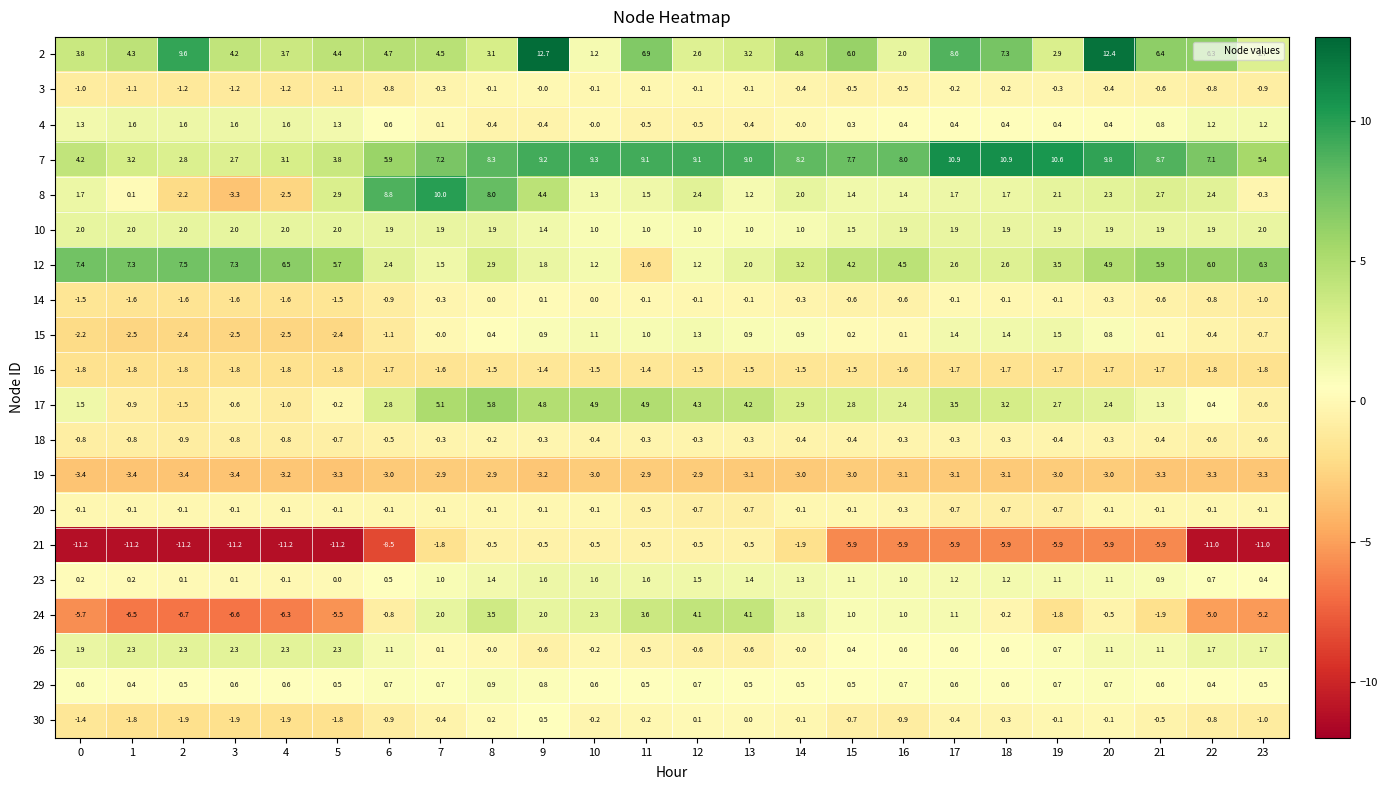

What is the minimum value shown in the chart?

-11.2